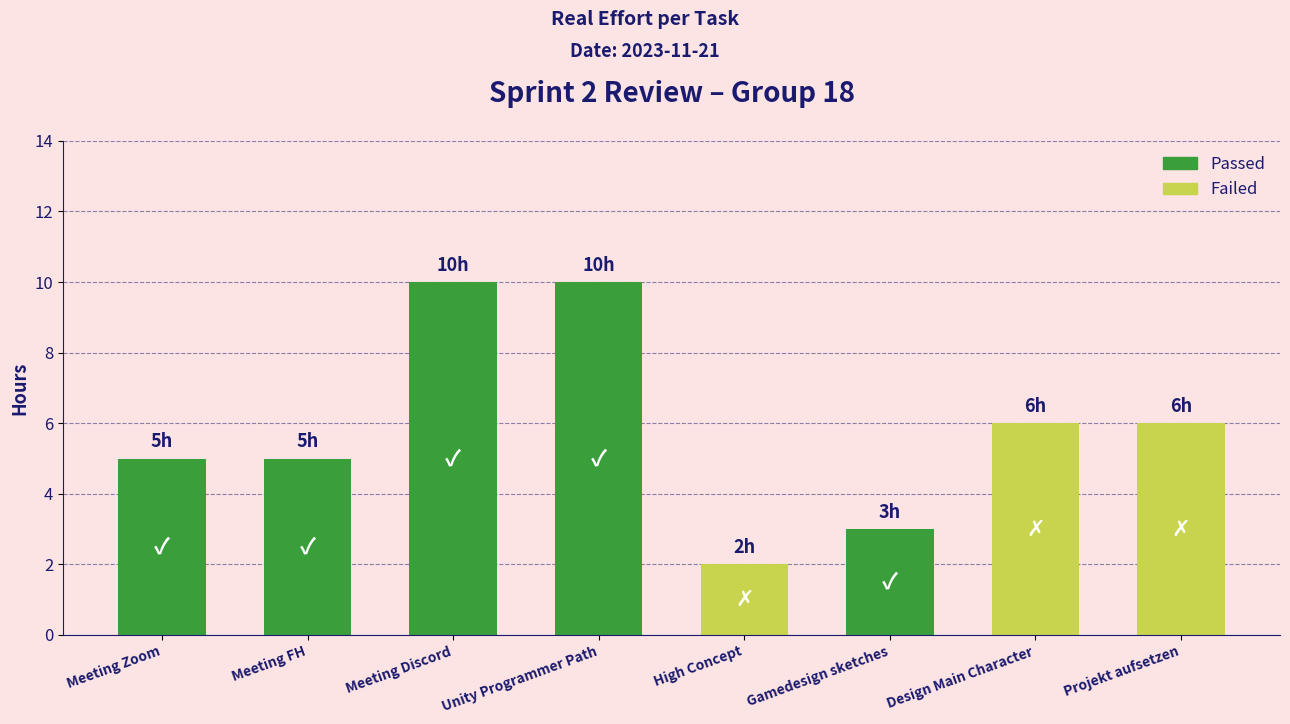

Reading left to right, extract all data points from this chart.

Meeting Zoom=5	Meeting FH=5	Meeting Discord=10	Unity Programmer Path=10	High Concept=2	Gamedesign sketches=3	Design Main Character=6	Projekt aufsetzen=6